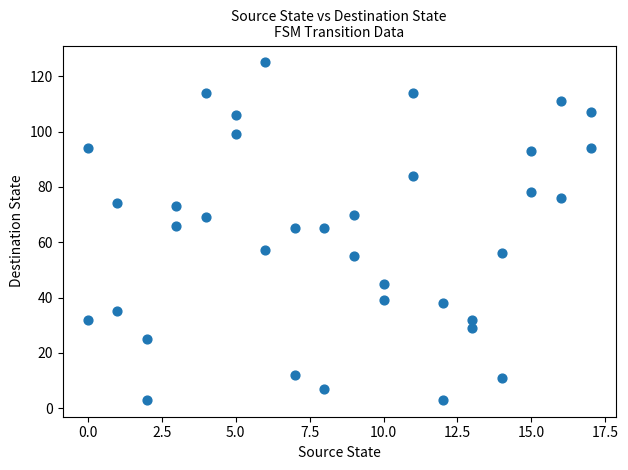

What is the range of Y values (max minus min)?

122